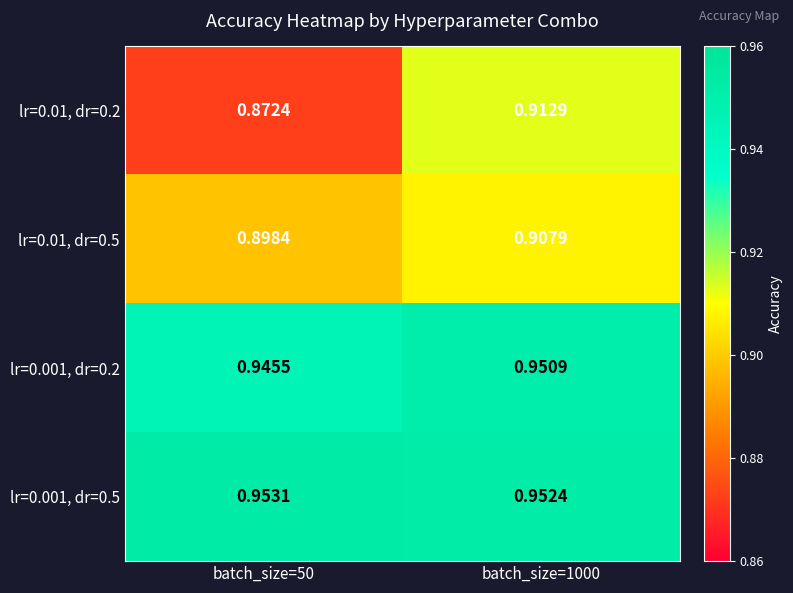

What is the spread (max minus min) of values at batch_size=50?

0.1